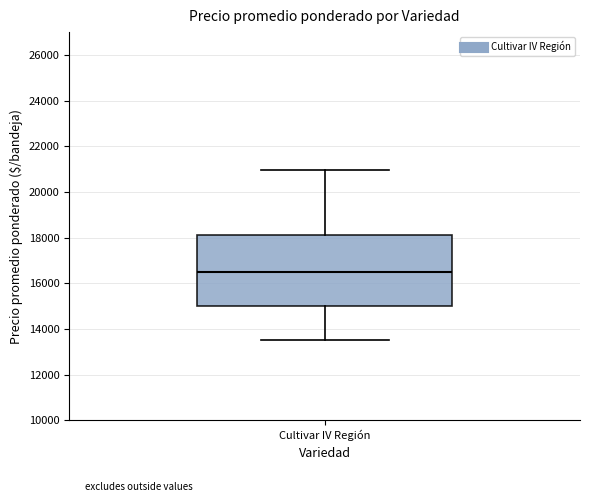

Where is the lower edge of the box for Cultivar IV Región on the y-axis? The values are not printed on the chart, so give them approximately, as read against the axis.

15000